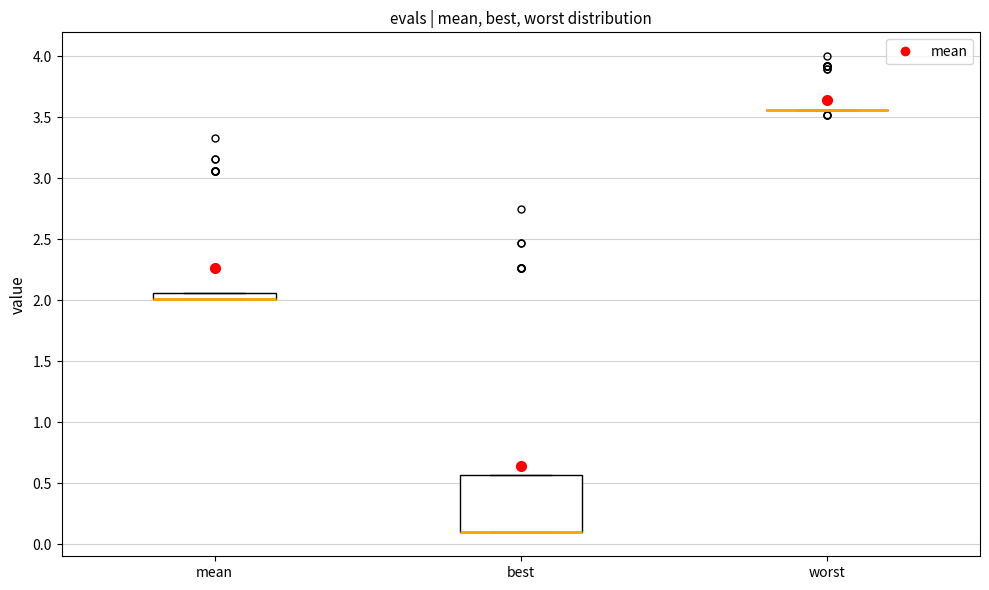

Which box is the tallest, from its lower edge to its upper edge?

best